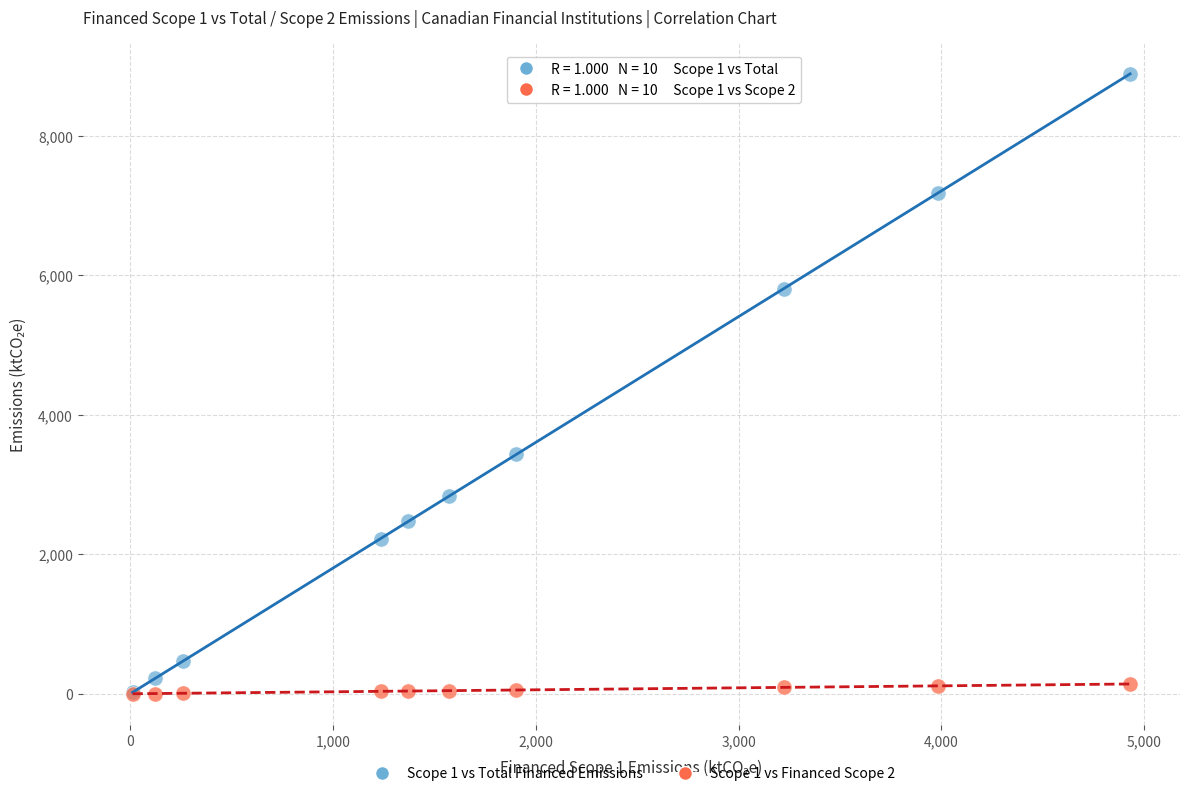

Across all series, what Y value is closest to 4445?

3432.8